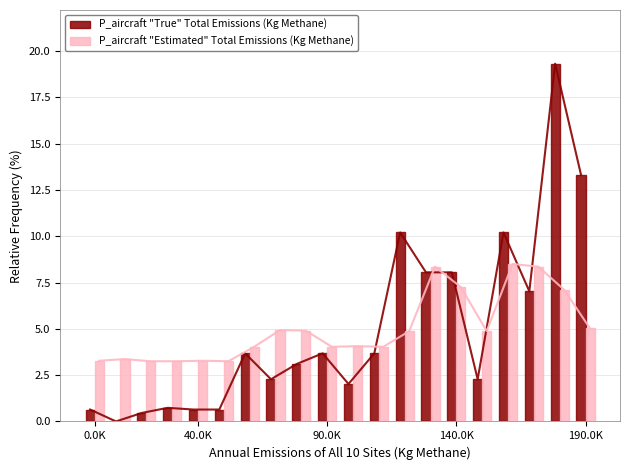

What is the highest value of the P_aircraft "True" Total Emissions (Kg Methane) series?

19.3